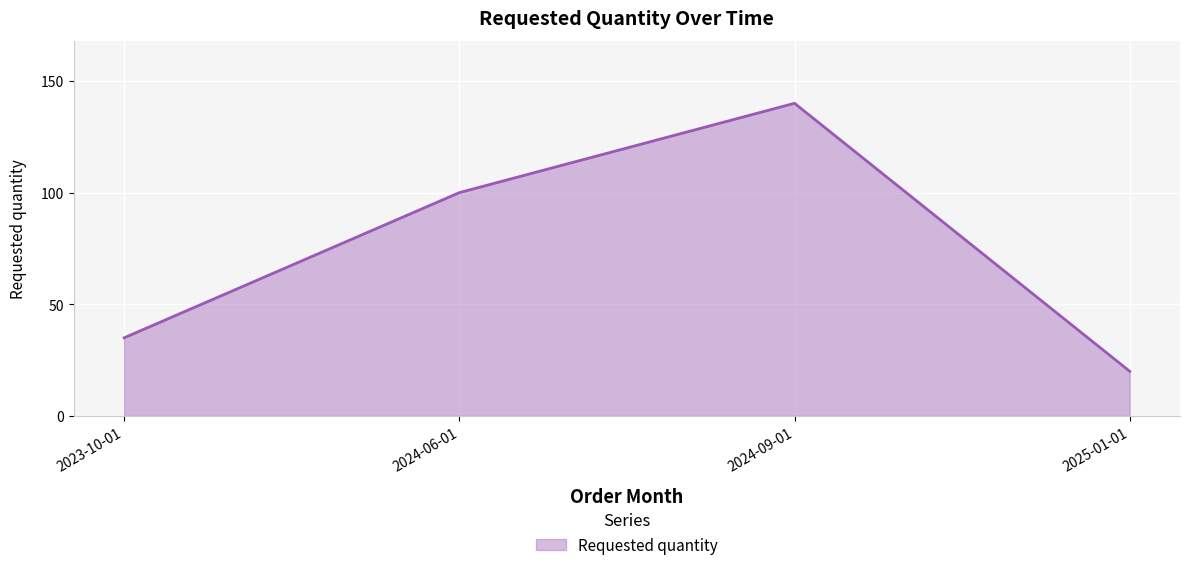

Read the value at 2023-10-01.

35